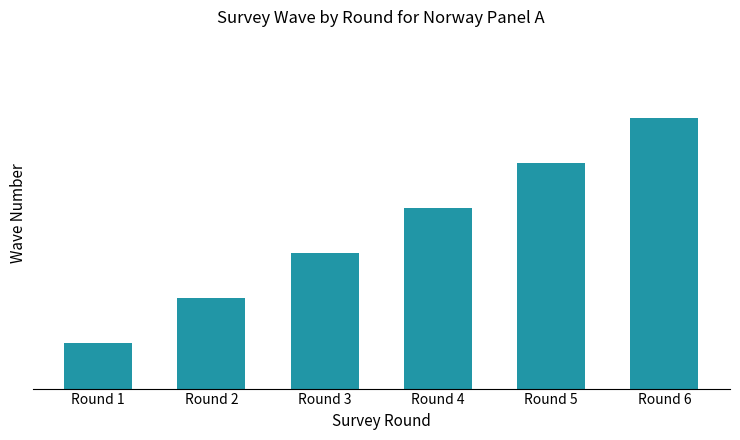

Rank the categories by value from lowest to highest.

Round 1, Round 2, Round 3, Round 4, Round 5, Round 6